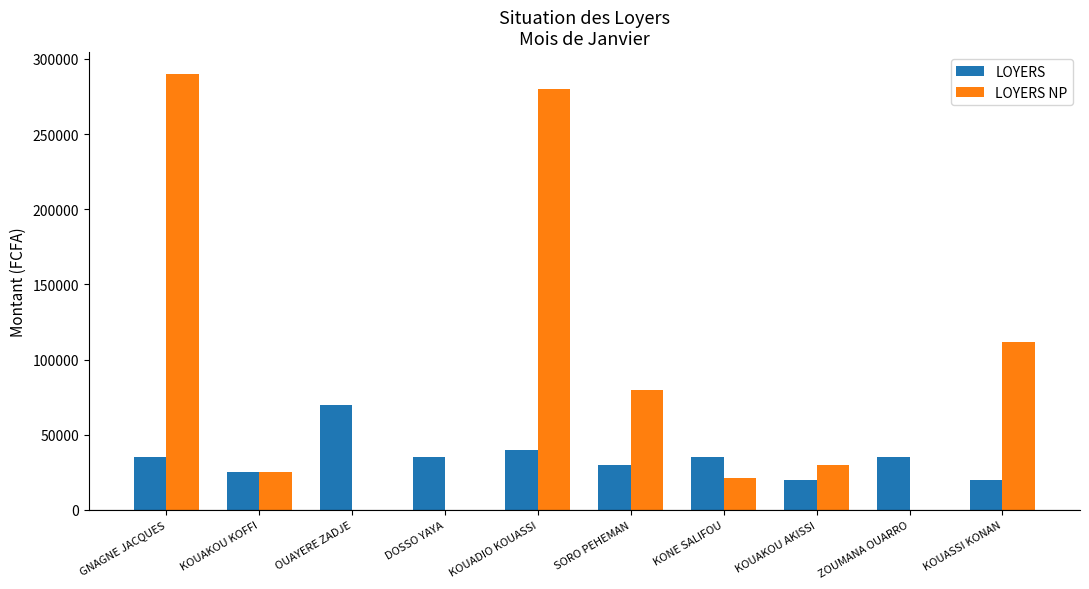

Are the bars grouped side by side (vs. stacked)?

Yes